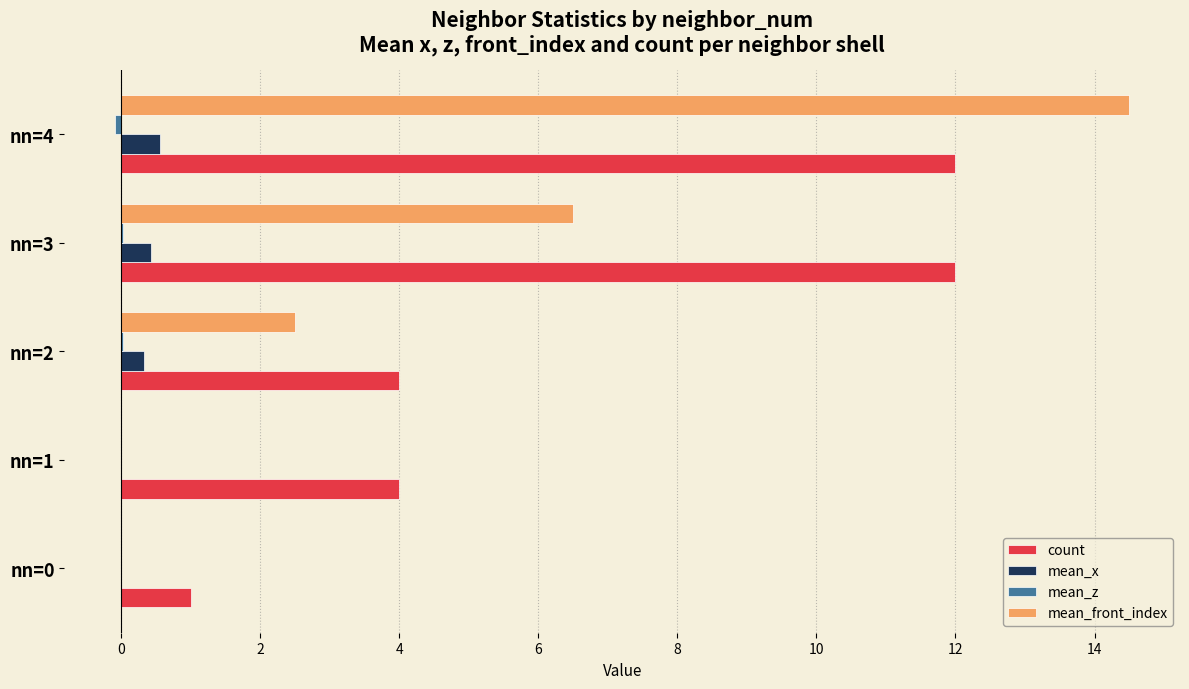

Which series changed the most between nn=1 and nn=3?

count